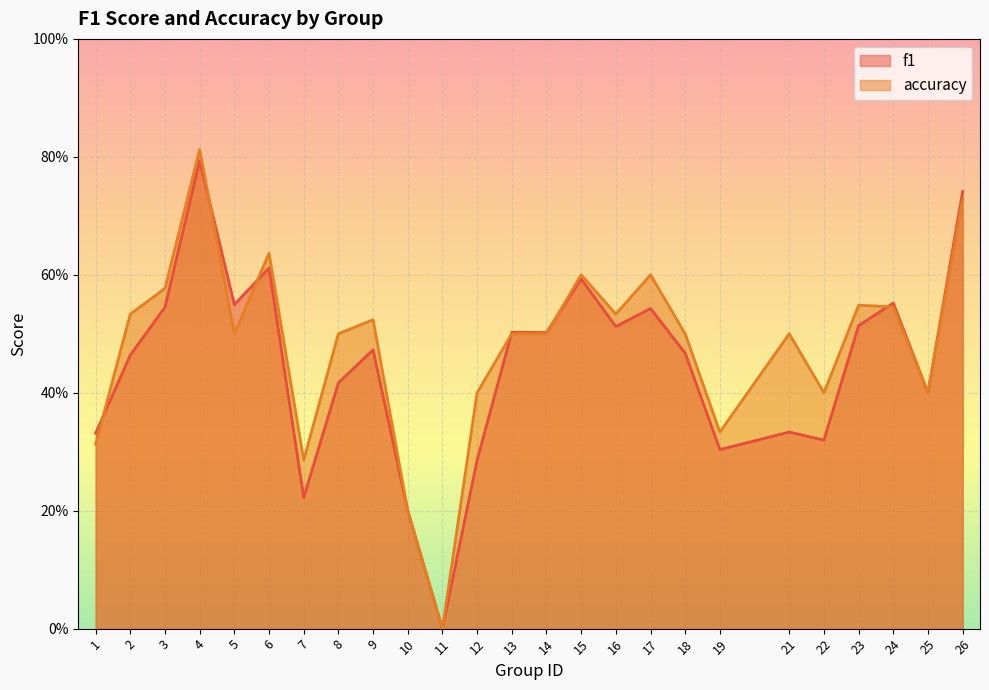

What is the difference between the second highest and second lowest values in the f1 series?

0.5